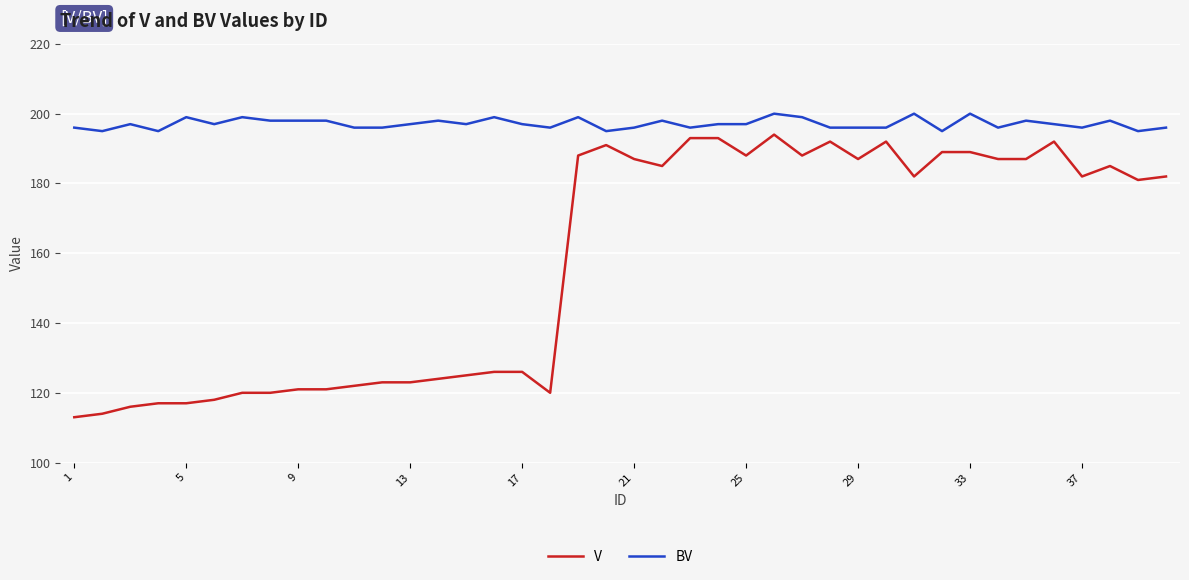

What is the difference between the maximum and minimum values in the V series?

81